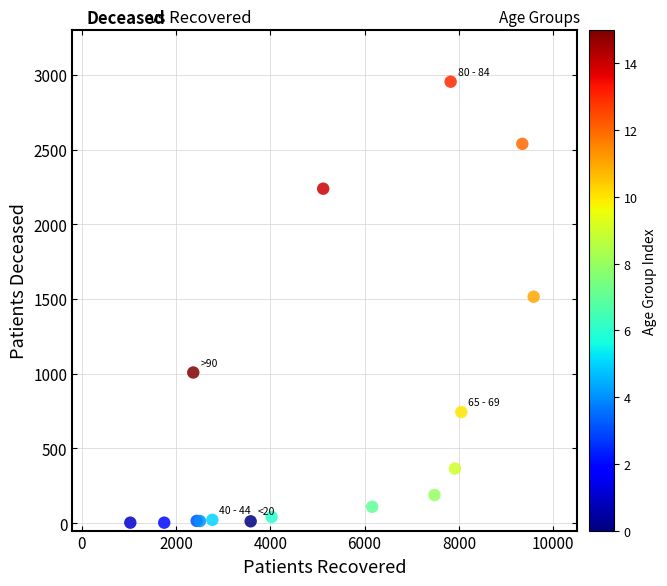

What Y value in the scatter plot is closest to 1478?

1515